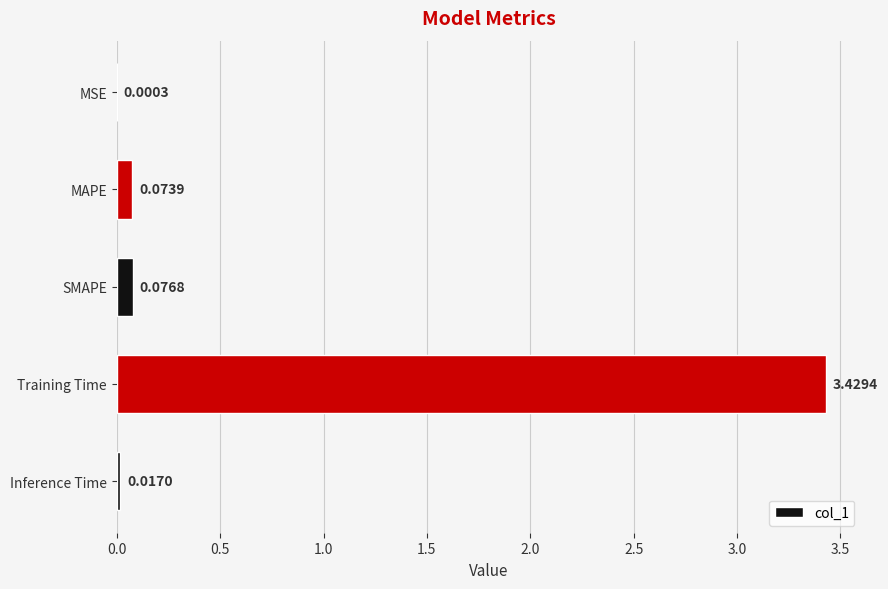

Between SMAPE and Training Time, which is larger?

Training Time